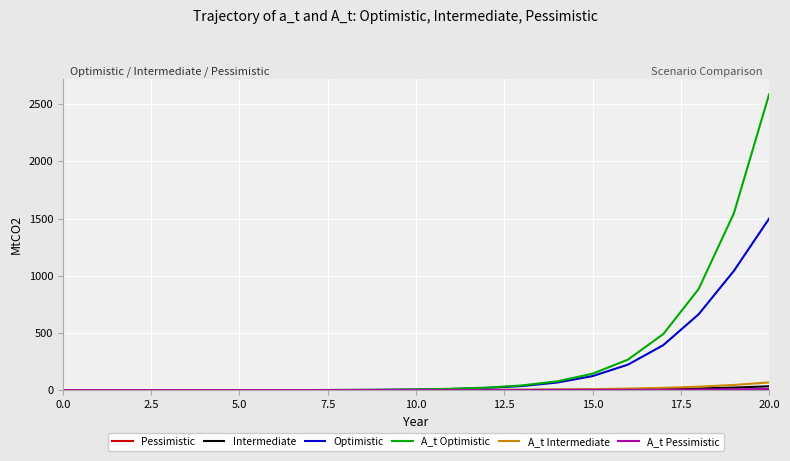

Which series has the largest range (max minus min)?

A_t Optimistic